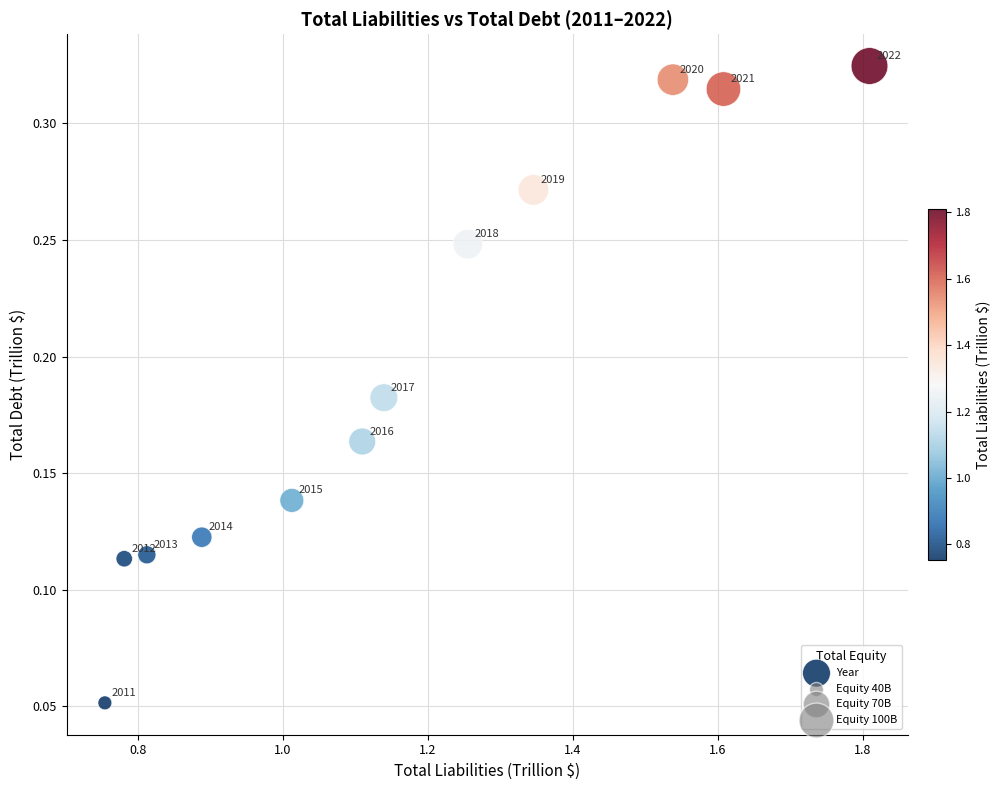

What is the average X value?

1.2